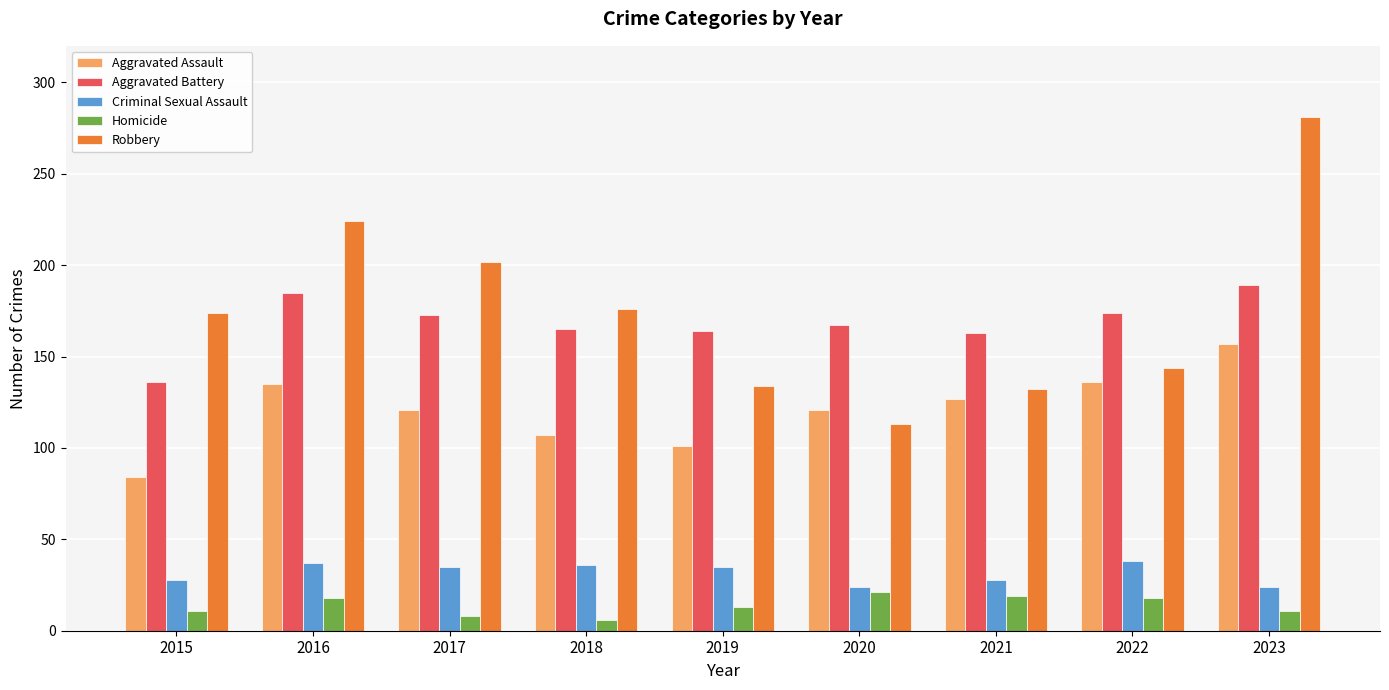

Does the chart contain stacked bars?

No